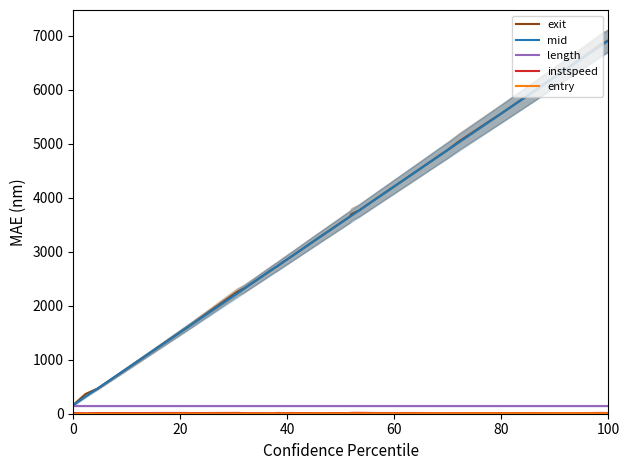

What is the lowest value of the mid series?

156.4